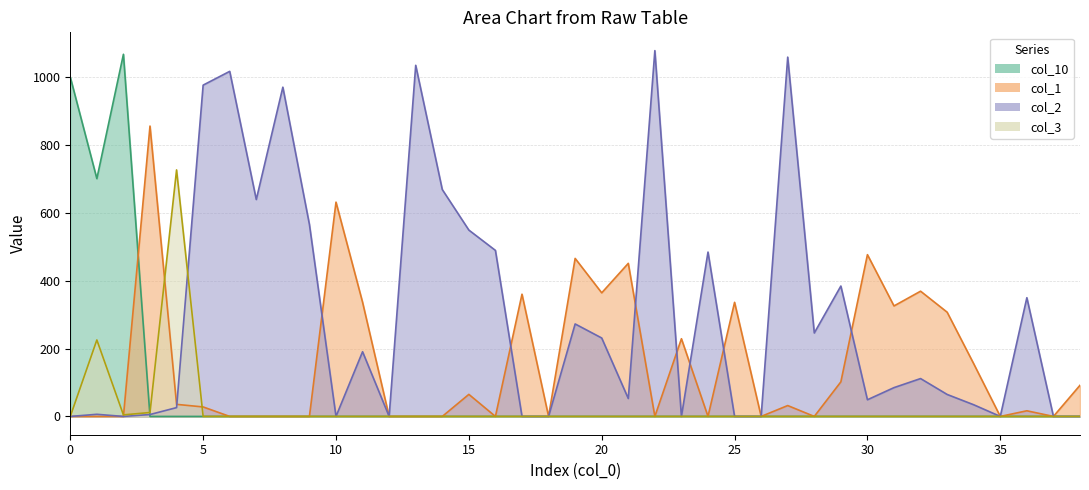

What is the total value across all series at 10?

631.5